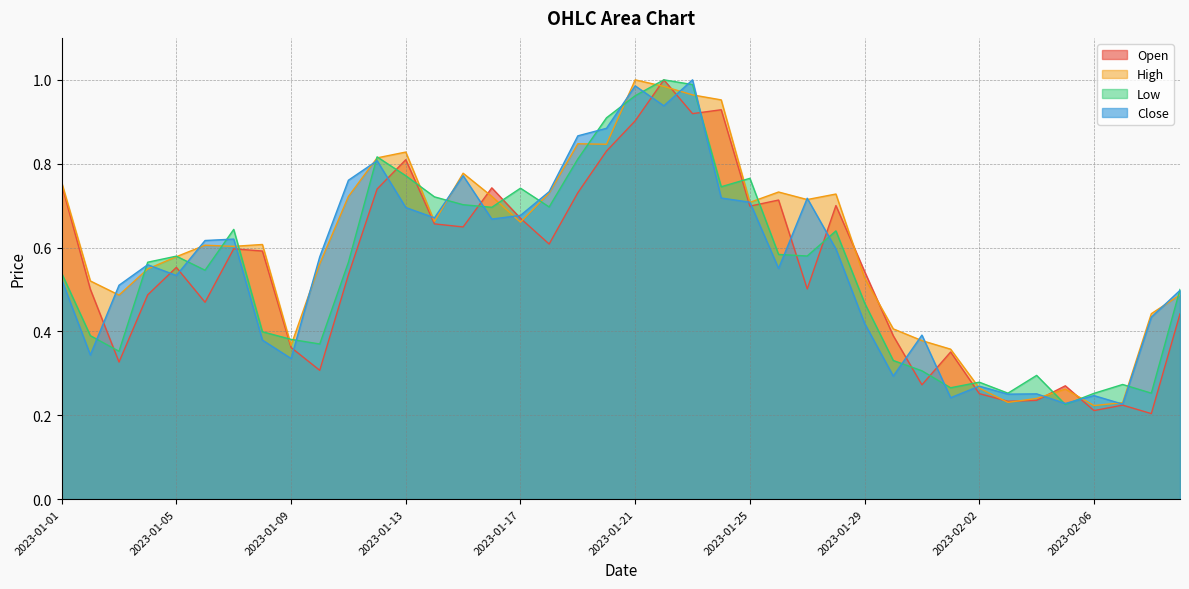

Which category has the lowest value in the Open series?

2023-02-08